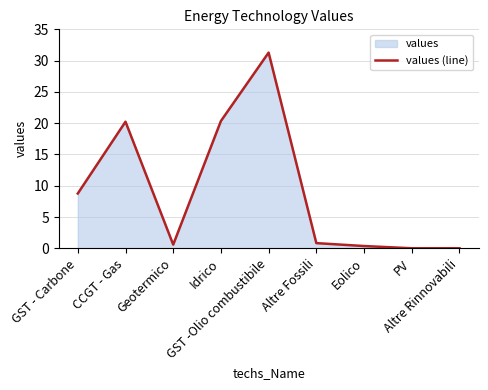

Which label corresponds to the smallest value in the chart?

PV